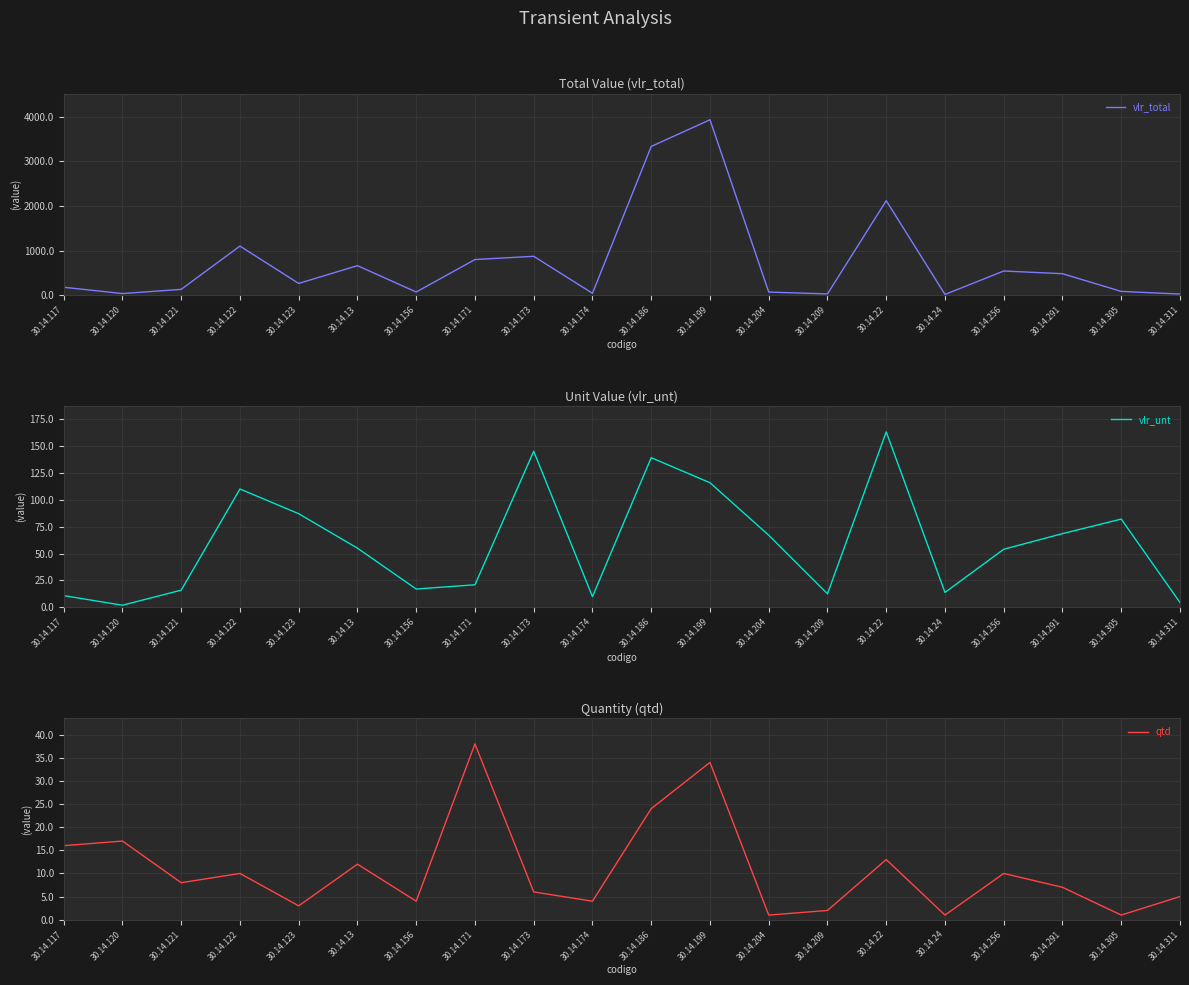

Does the chart display data point markers on the line(s)?

No